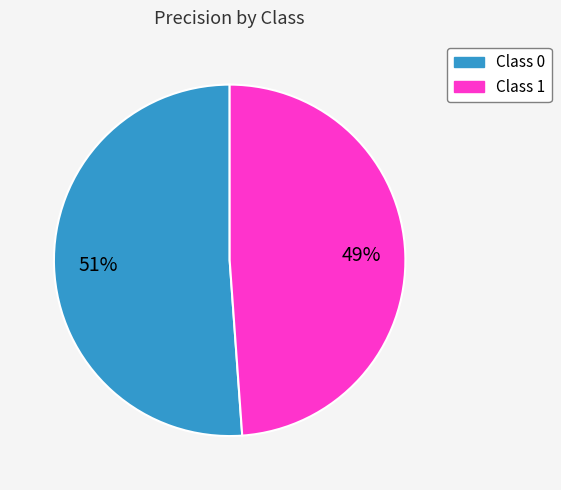

Is there a majority slice in this chart?

Yes